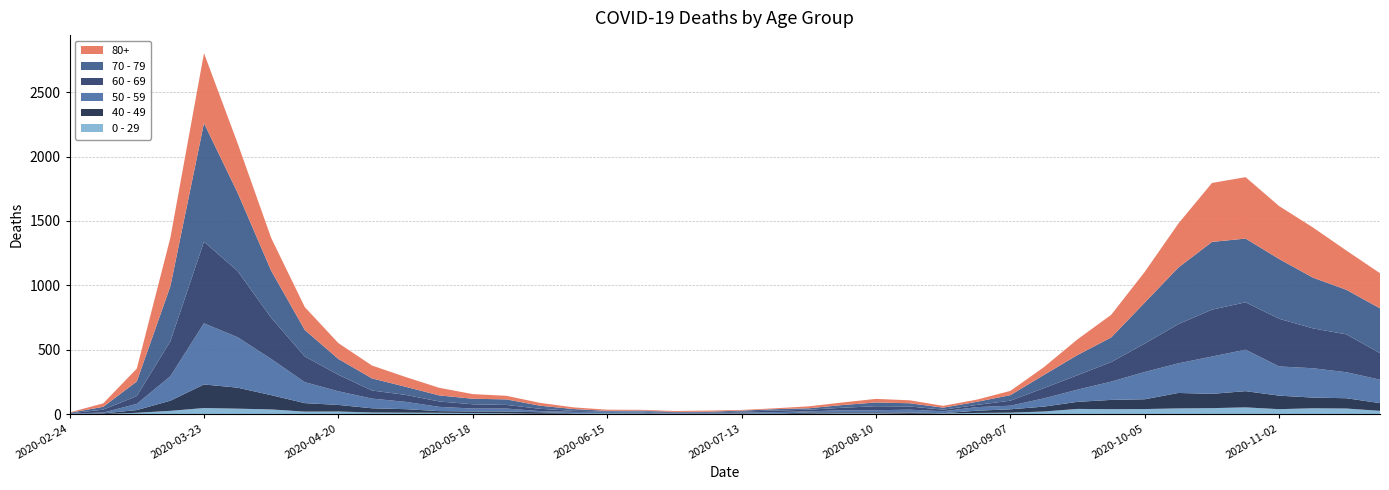

Reading left to right, extract all data points from this chart.

80+: 3	27	100	377	544	385	255	178	123	100	76	59	36	28	22	13	9	6	7	9	5	7	15	20	28	23	14	17	33	61	122	176	239	342	458	477	411	390	305	273
70 - 79: 4	22	113	427	920	608	365	206	123	94	63	47	43	43	24	14	6	5	5	8	7	11	11	21	29	25	16	24	43	102	157	191	318	439	526	495	464	394	346	348
60 - 69: 2	22	61	272	634	514	320	199	128	63	54	42	33	28	18	8	3	3	6	3	8	12	13	19	31	25	12	17	39	80	112	152	221	305	364	368	370	310	294	206
50 - 59: 3	7	48	190	475	392	281	163	106	75	57	33	23	23	9	10	8	9	3	5	6	12	8	16	16	22	15	28	28	64	95	142	212	230	290	322	227	228	202	182
40 - 49: 0	5	21	79	183	163	111	66	51	33	27	13	12	14	12	3	2	5	1	1	4	2	10	8	8	10	2	17	26	38	55	72	76	120	111	126	105	83	80	60
0 - 29: 1	0	10	25	47	42	36	19	20	12	11	10	8	6	2	4	6	5	2	1	2	1	3	6	6	2	5	9	11	20	40	38	39	44	46	52	38	45	43	25